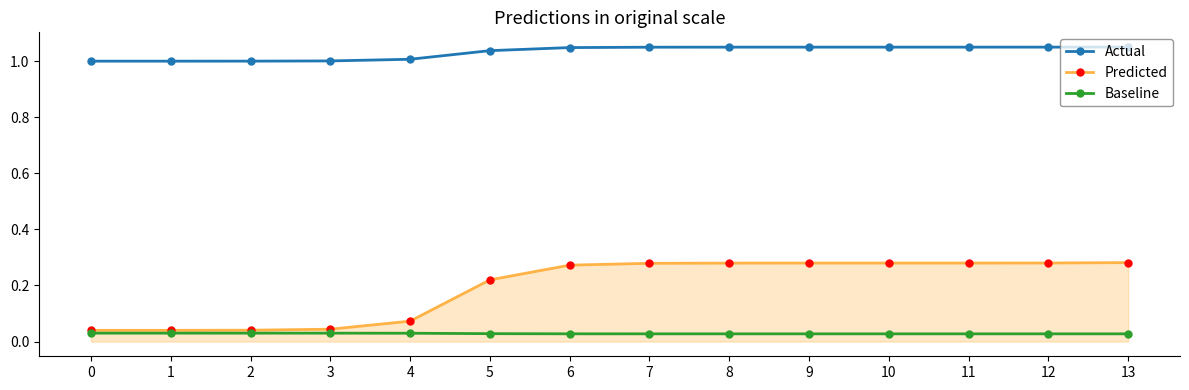

True or false: Actual and Predicted cross at least once.

False